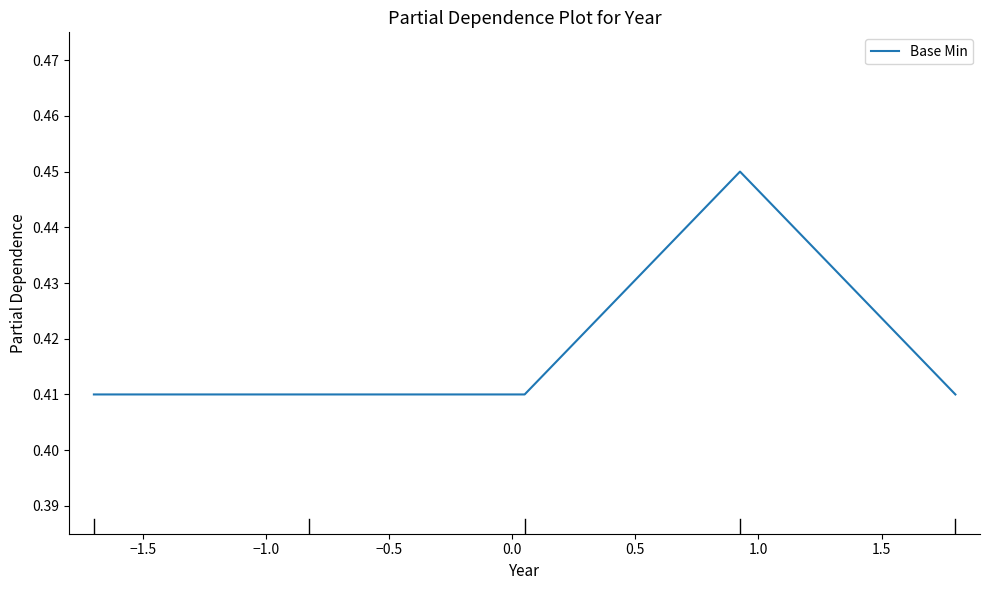

How many values are between 0 and 1?

5